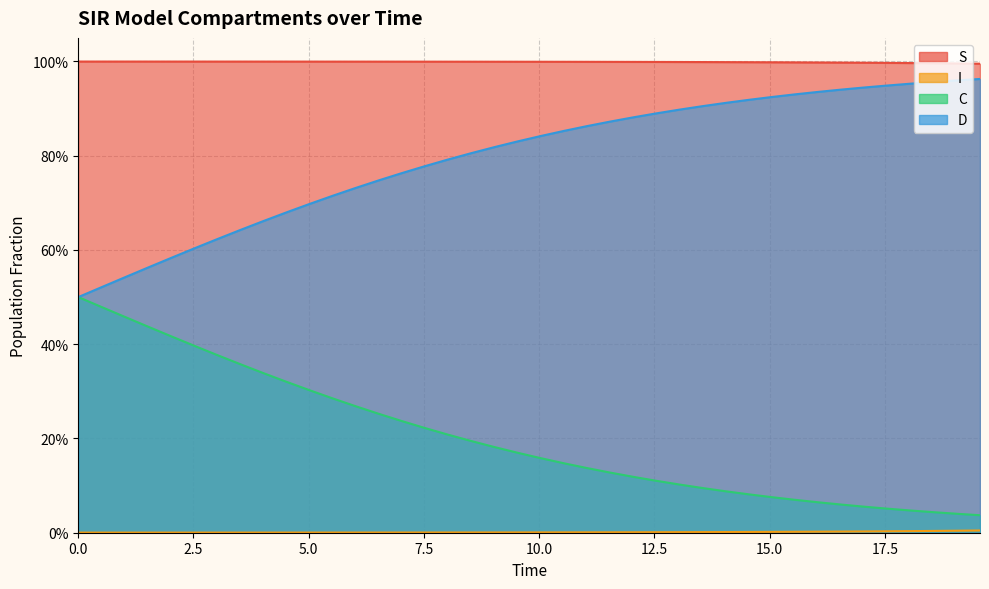

True or false: D has more than 1 interior local peaks.

False